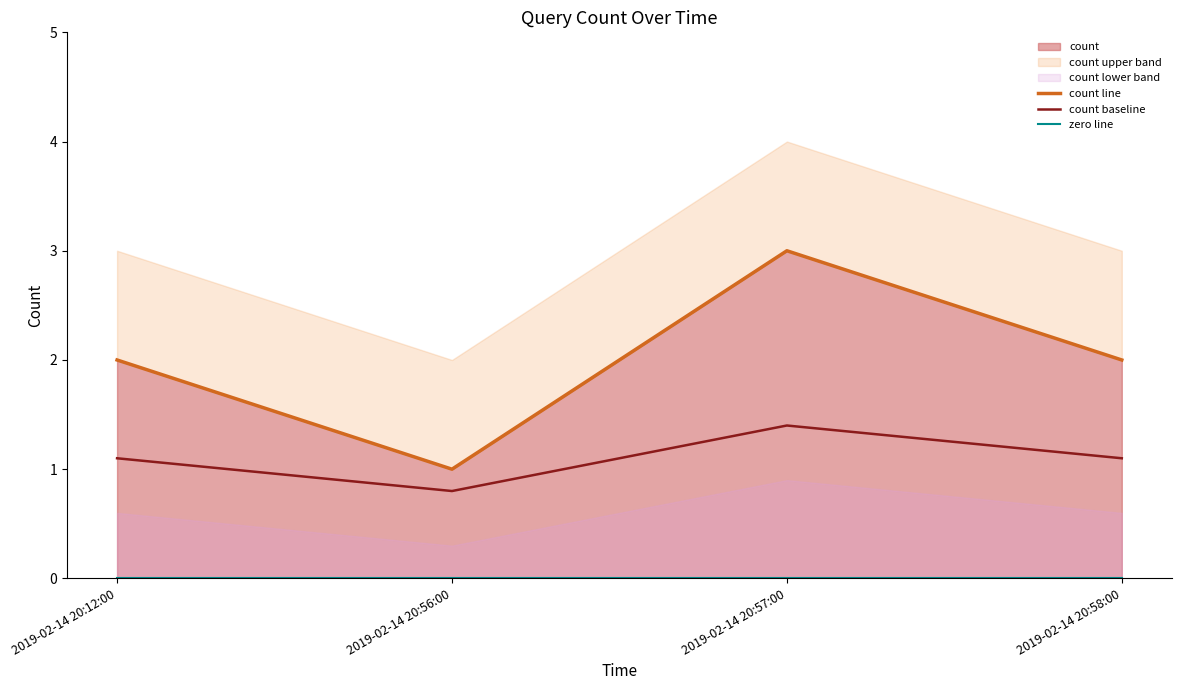

The zero line series shows 0.0 at 2019-02-14 20:56:00. True or false?

True